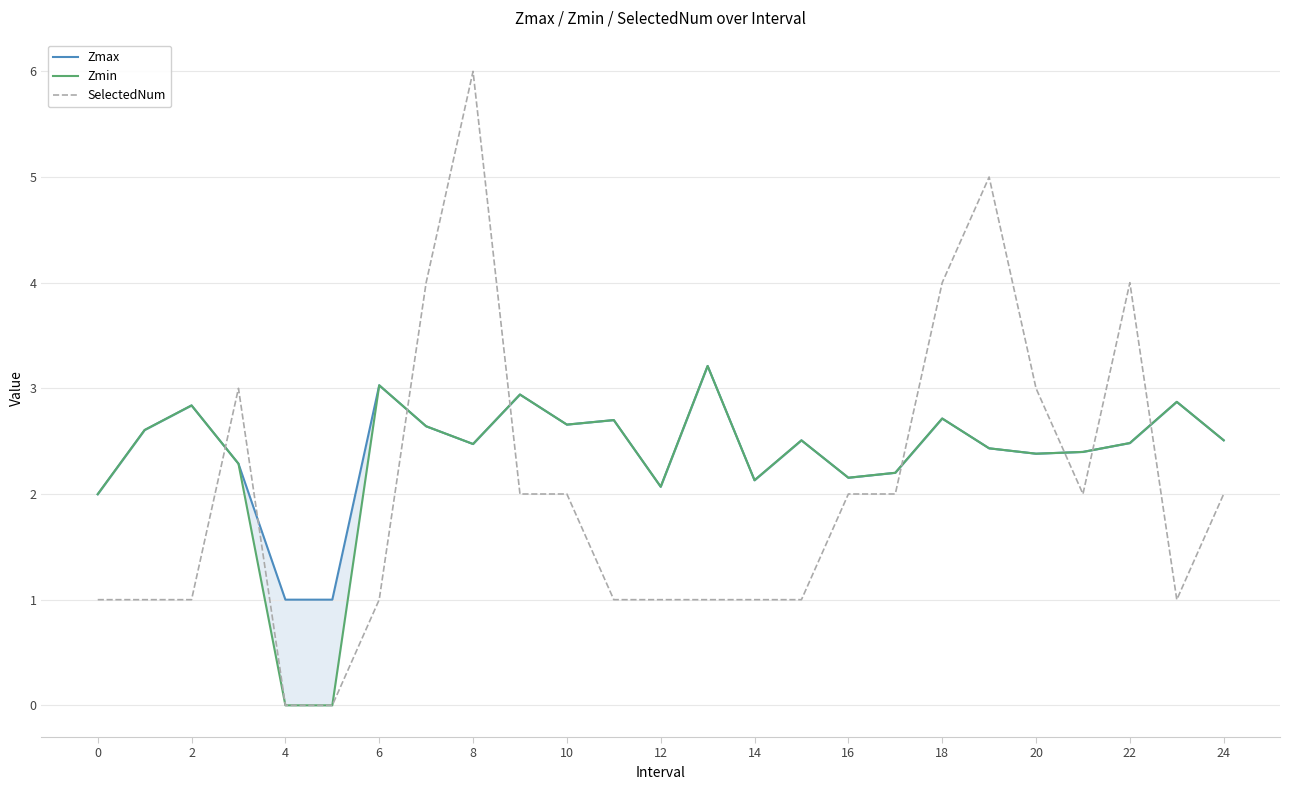

How many data points in Zmin are less than 2?

3